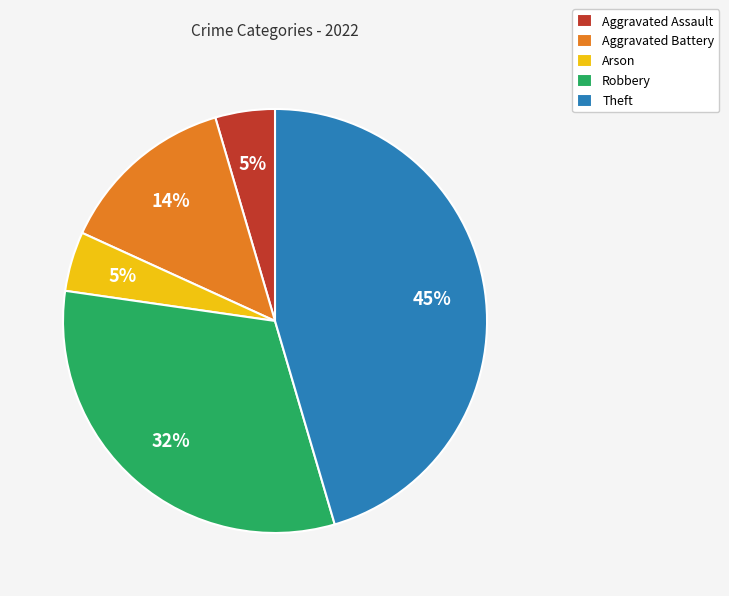

What is the ratio of the value at Aggravated Battery to the value at Theft?

0.3